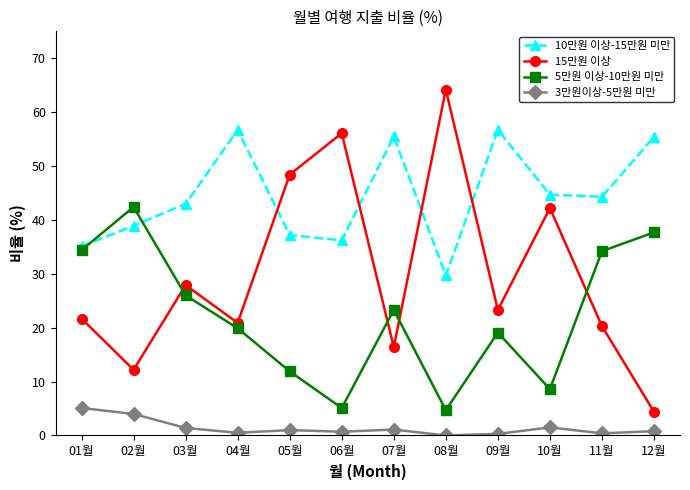

How many categories are shown in the chart?

12